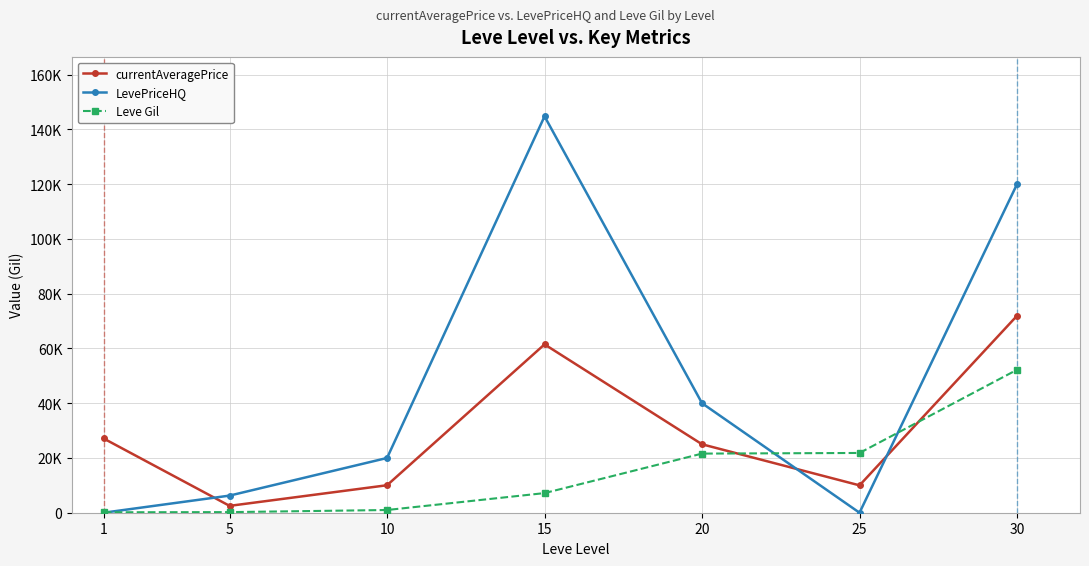

Where do Leve Gil and LevePriceHQ first cross each other?

1 and 5